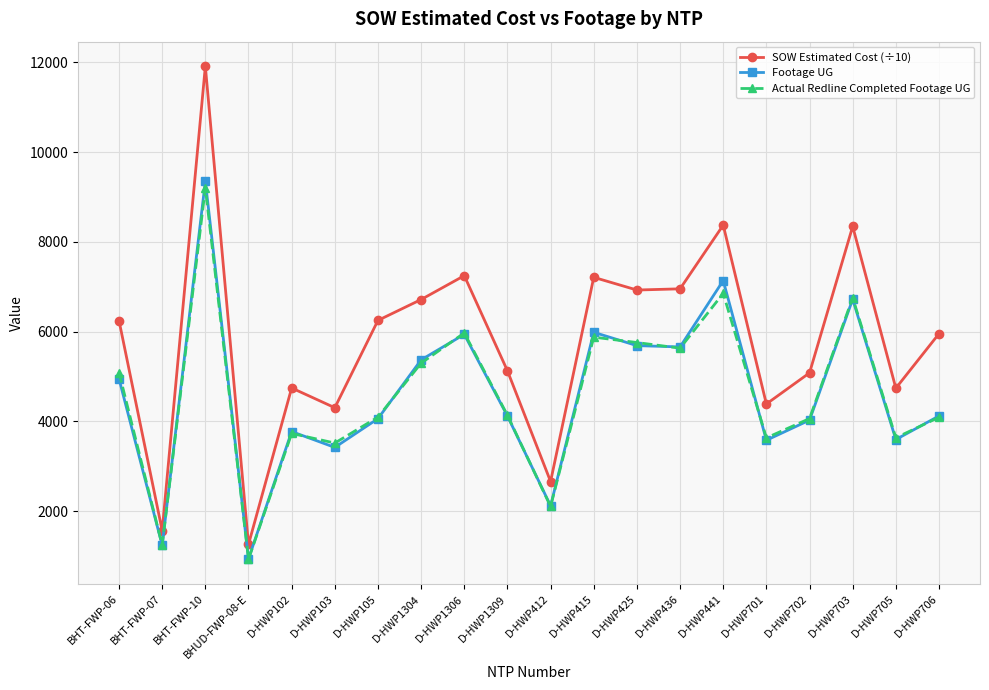

At how many categories does at least one series exceed 3336?

17